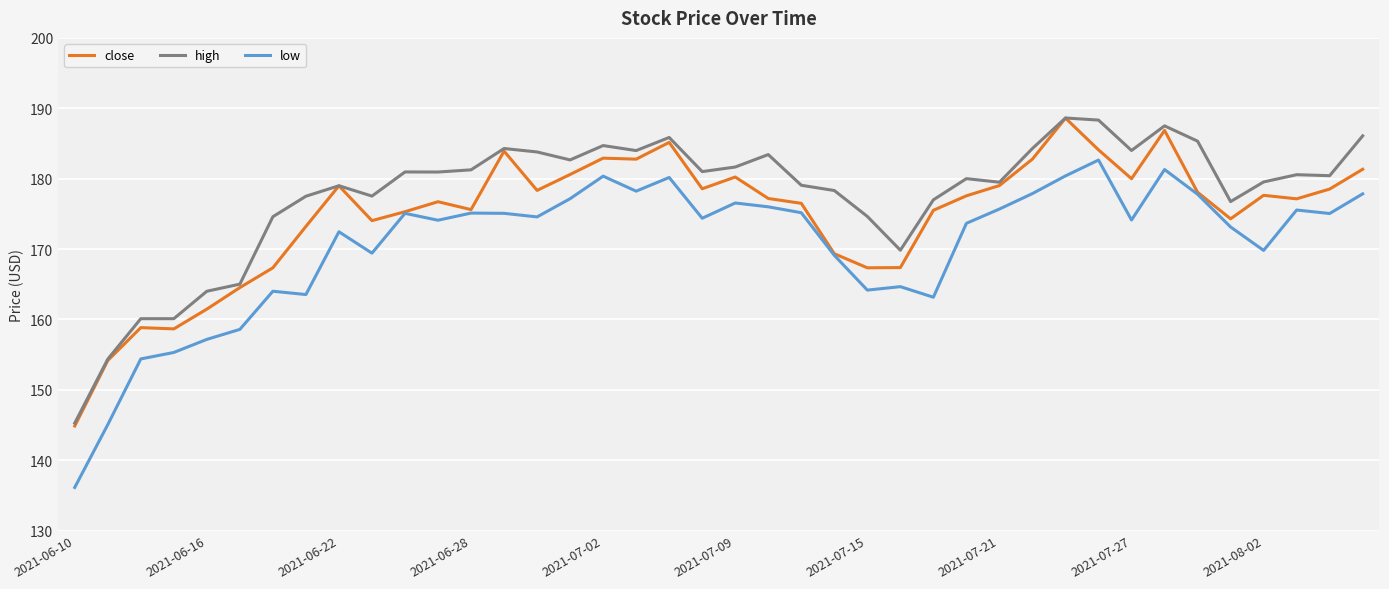

True or false: high and low cross at least once.

False